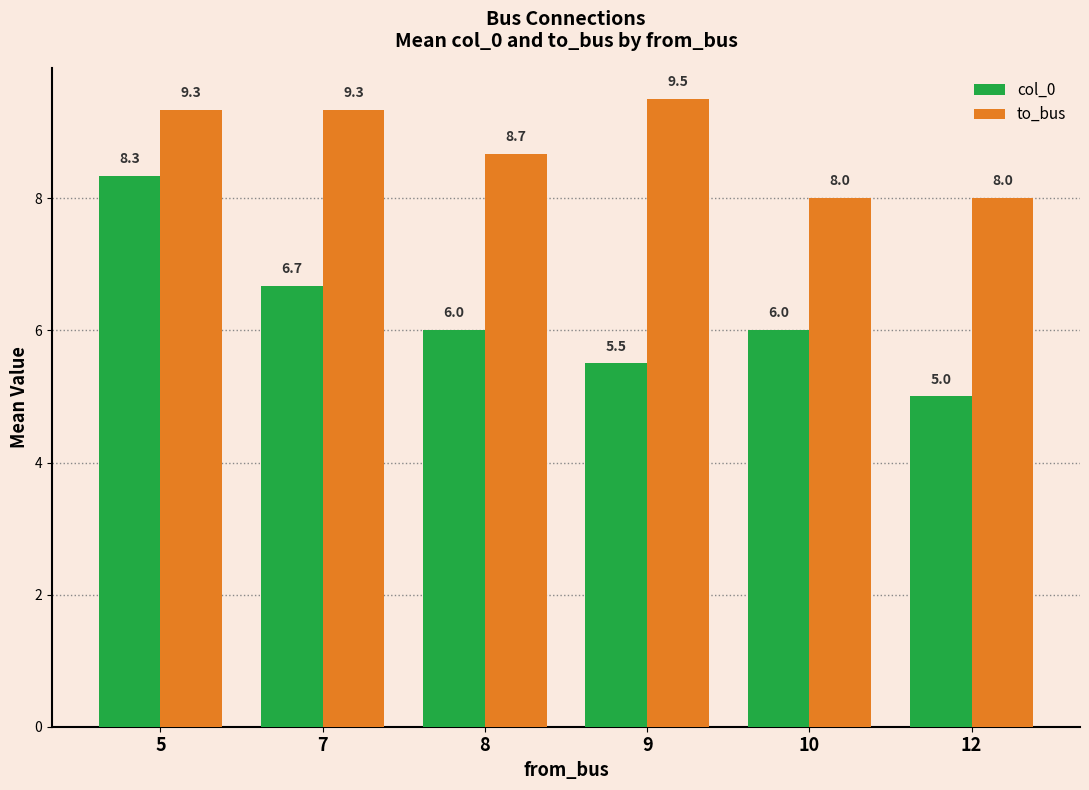

Rank the series at 12 from lowest to highest value.

col_0, to_bus